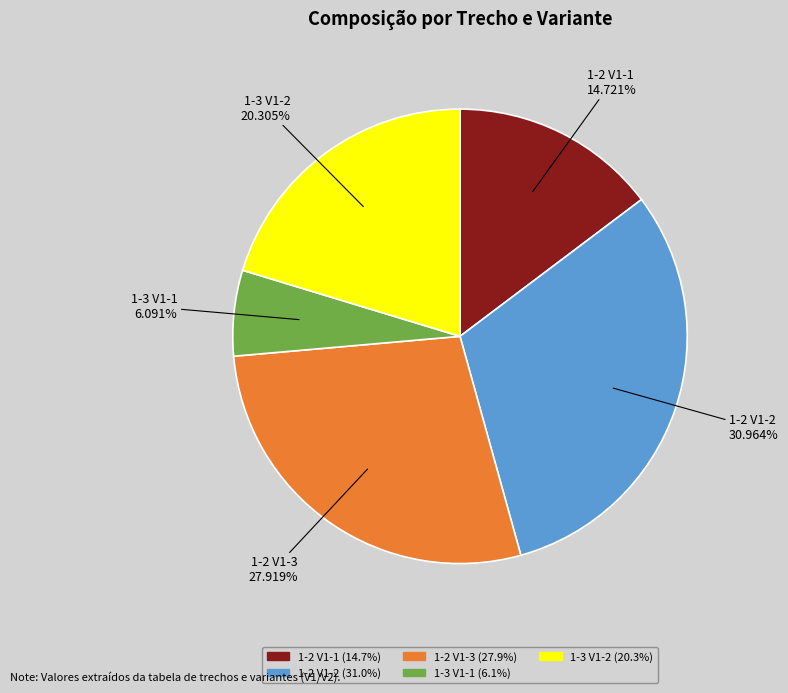

Does any single category account for the majority?

No